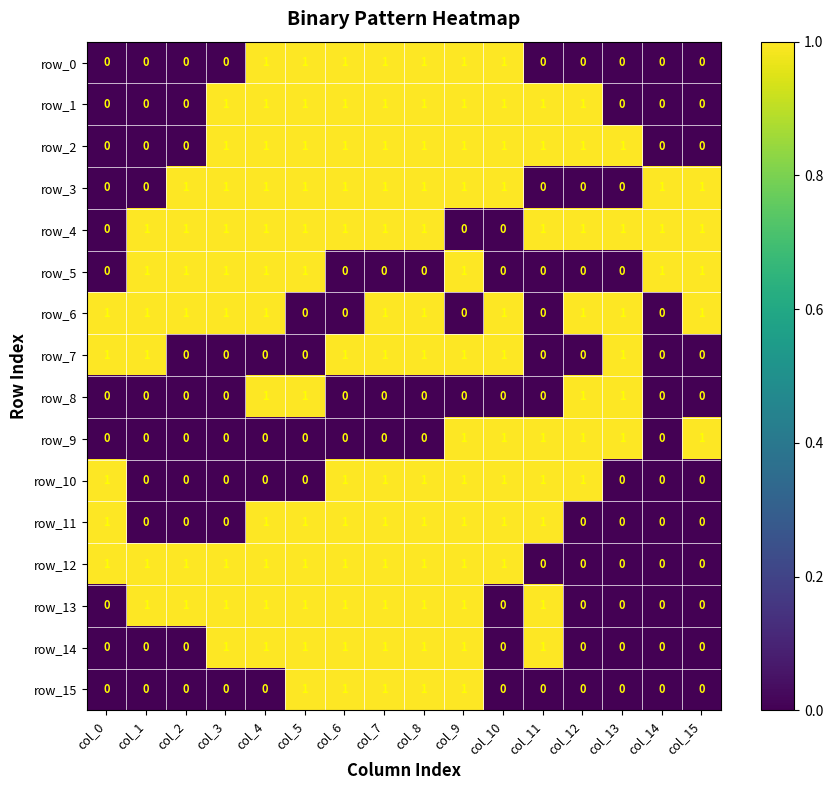

What is the sum of all row_10 values?

8